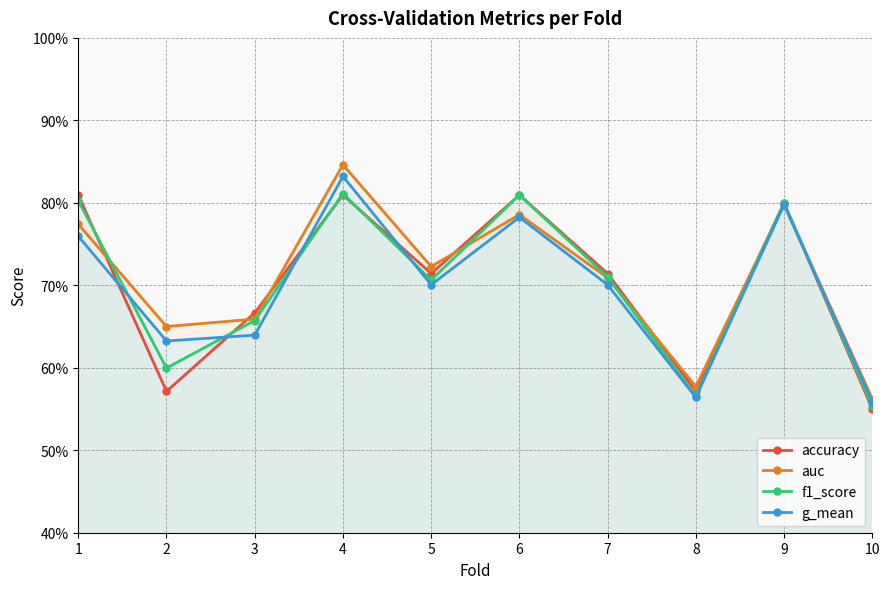

Is the value of g_mean at 5 greater than the value of f1_score at 6?

No